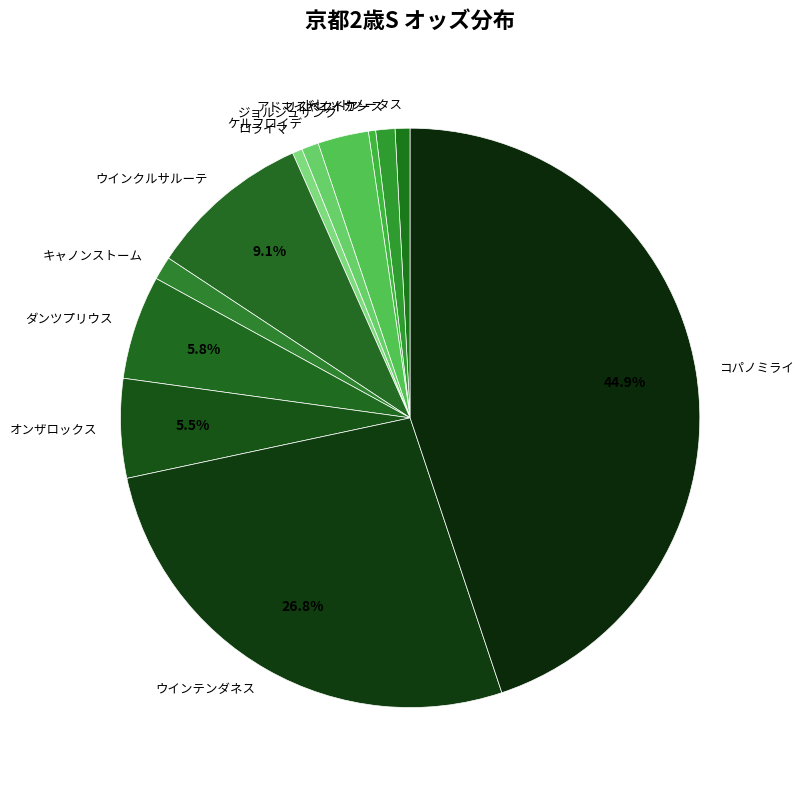

Which category has the biggest portion of the pie?

コパノミライ